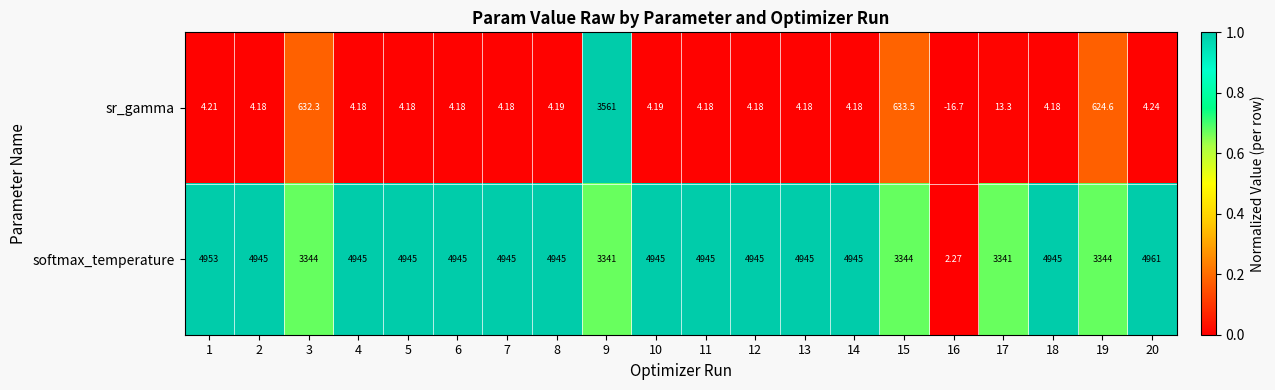

At 7, list the series in order from largest to smallest.

softmax_temperature, sr_gamma